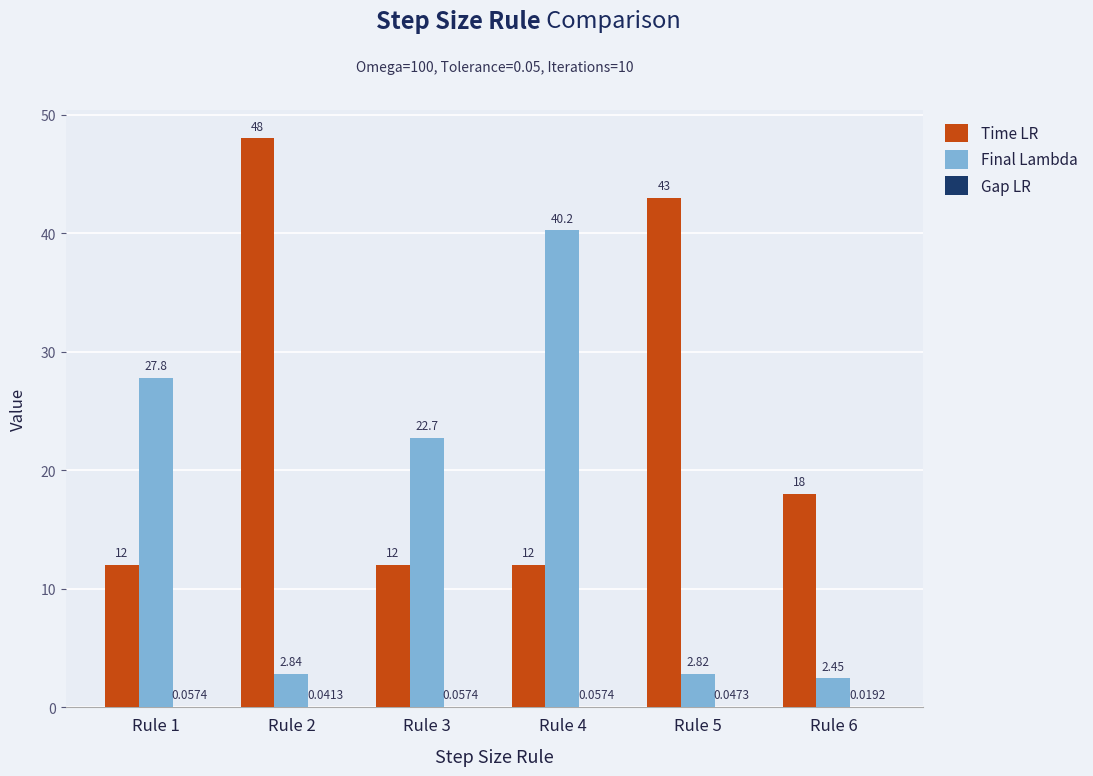

What is the highest value of the Time LR series?

48.0